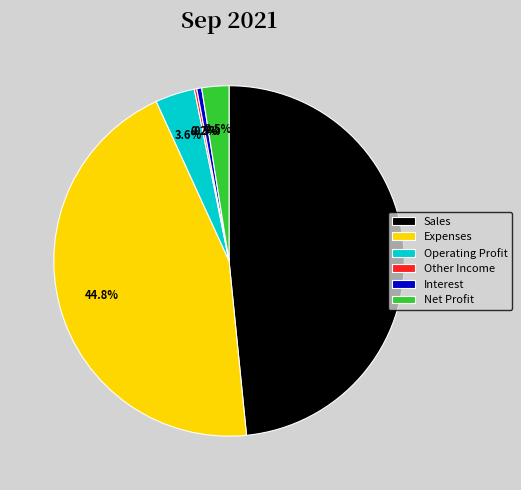

What portion of the pie excludes Operating Profit?

96.4%